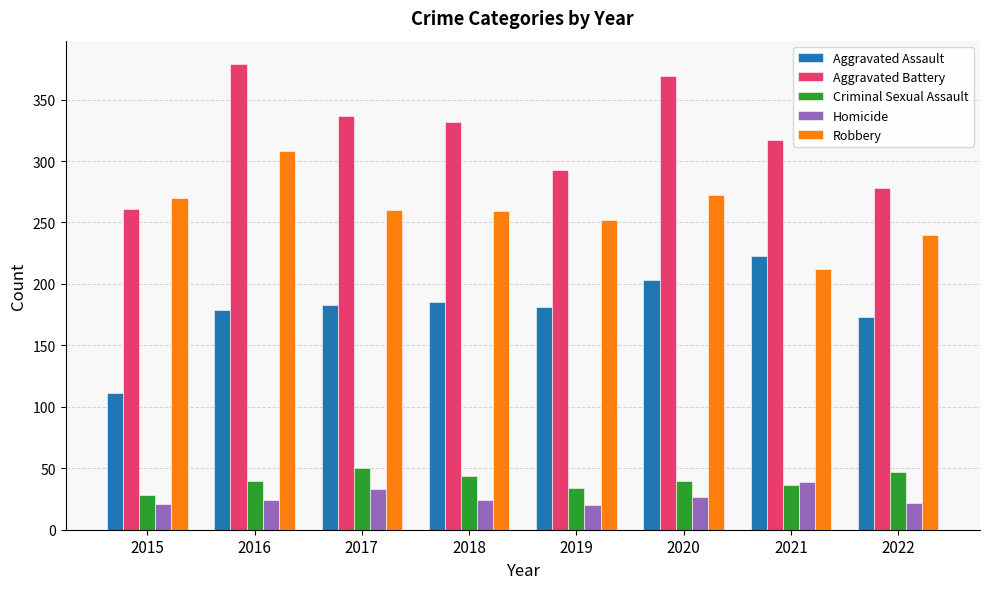

Are the bars grouped side by side (vs. stacked)?

Yes